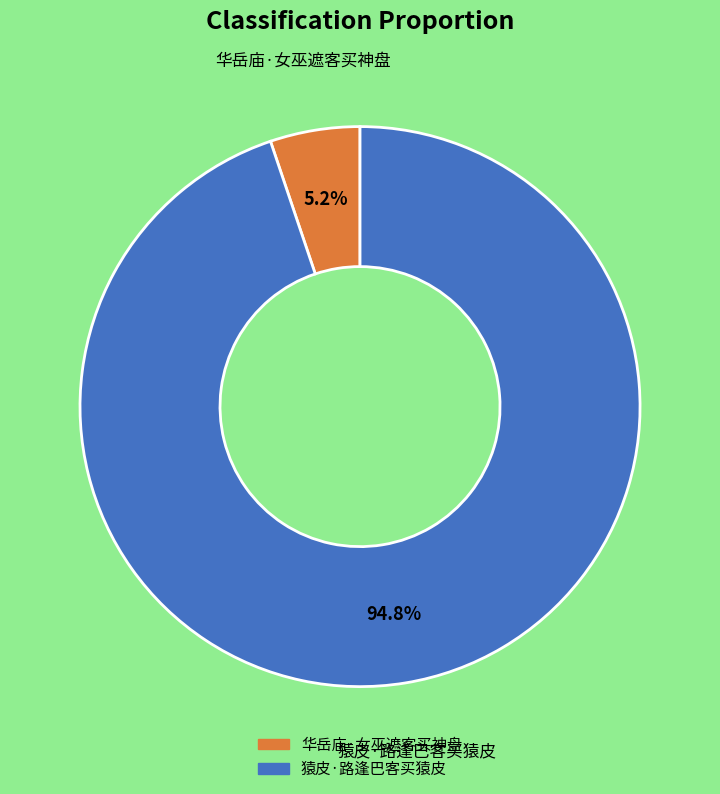

To the nearest percent, what percentage of the pie is 猿皮·路逢巴客买猿皮?

95%